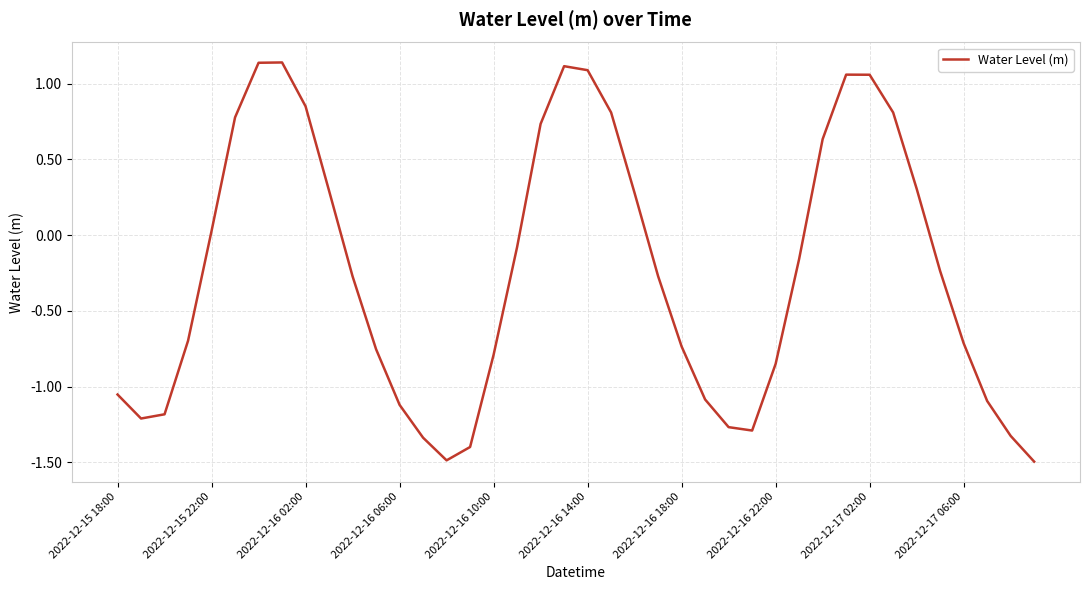

What is the smallest value displayed?

-1.5